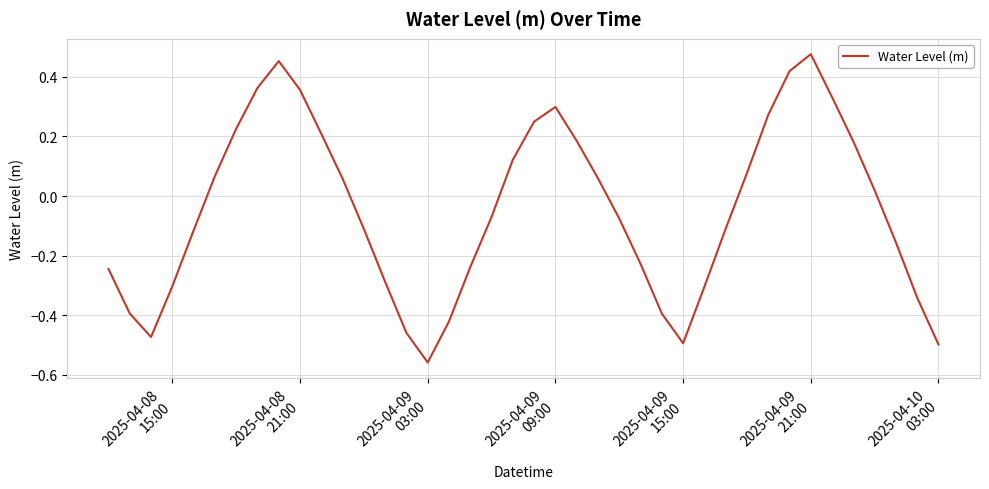

What is the difference between the maximum and minimum values?

1.0